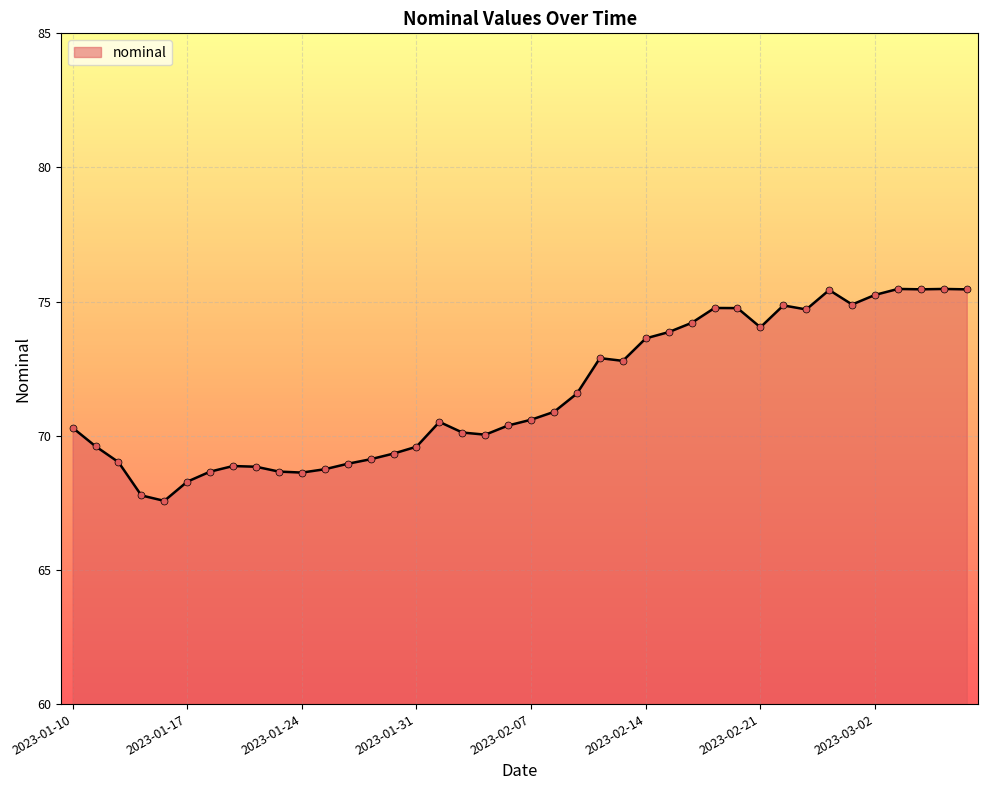

What is the smallest value displayed?

67.6